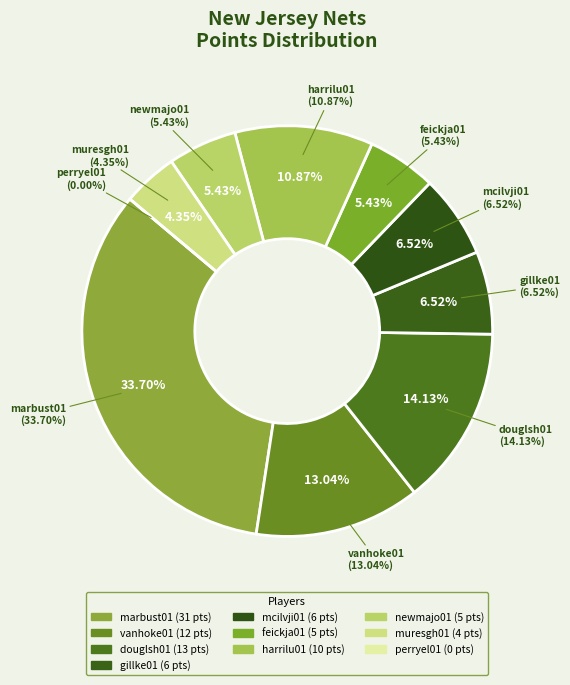

To the nearest percent, what percentage of the pie is muresgh01?

4%